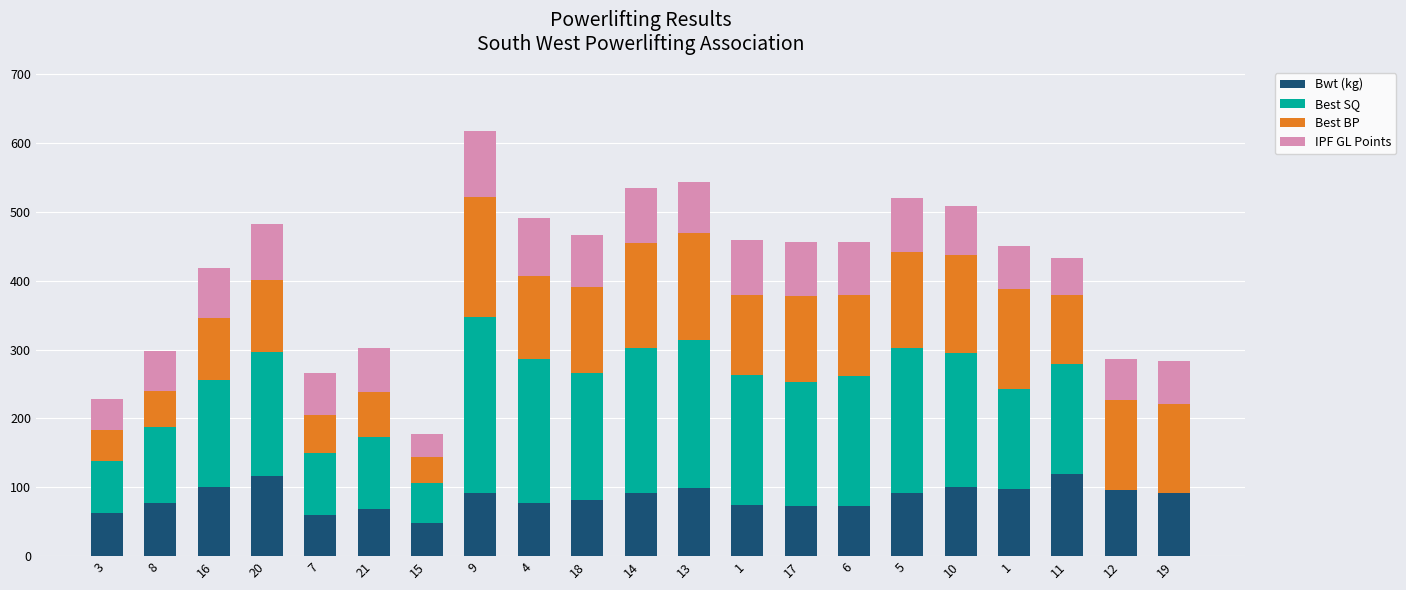

What is the difference between the Bwt (kg) values at 11 and 16?

18.6